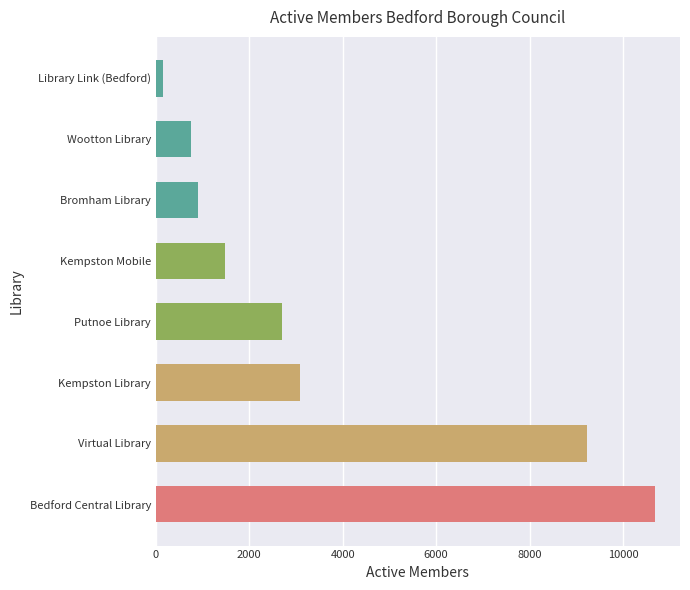

Are the bars grouped side by side (vs. stacked)?

No